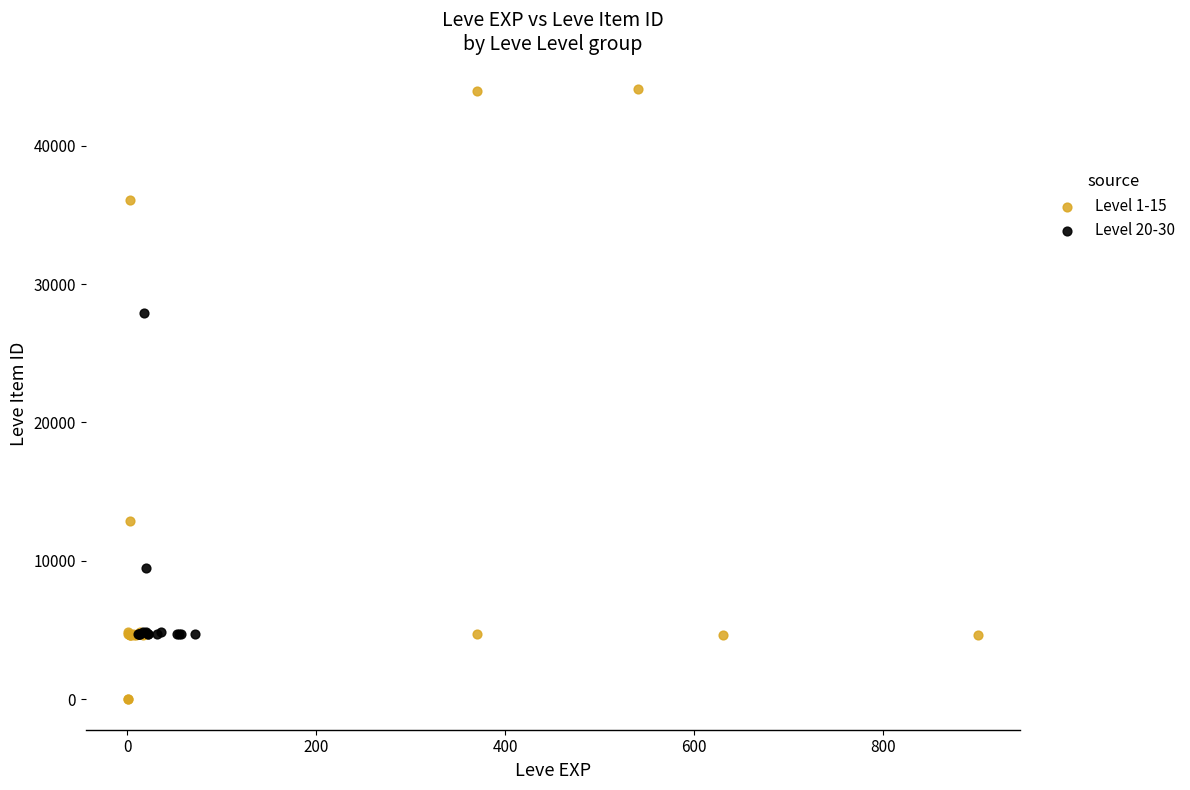

Which series contains the lowest Y value?

Level 1-15